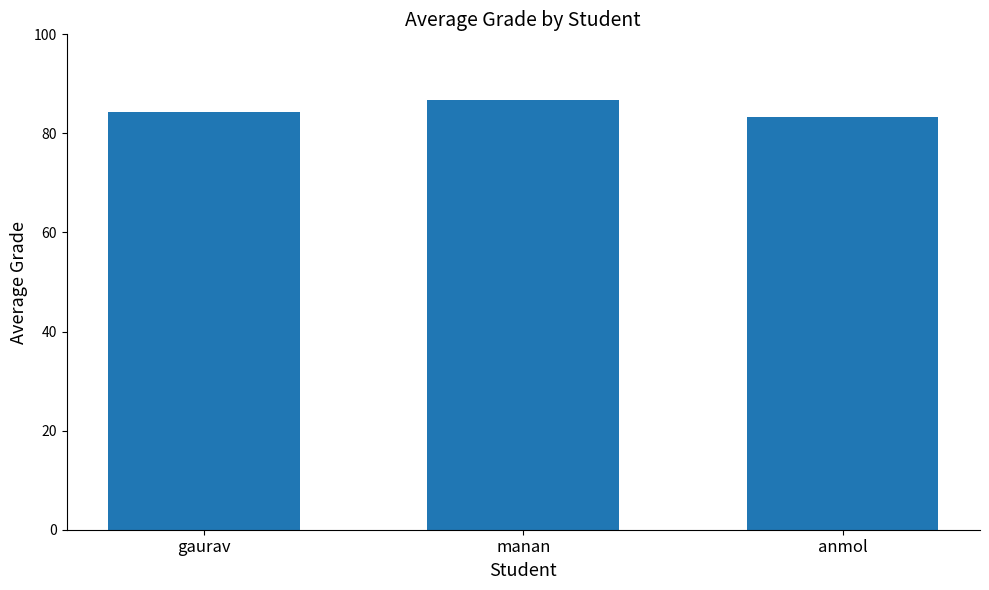

What is the label of the 3rd bar from the left?

anmol